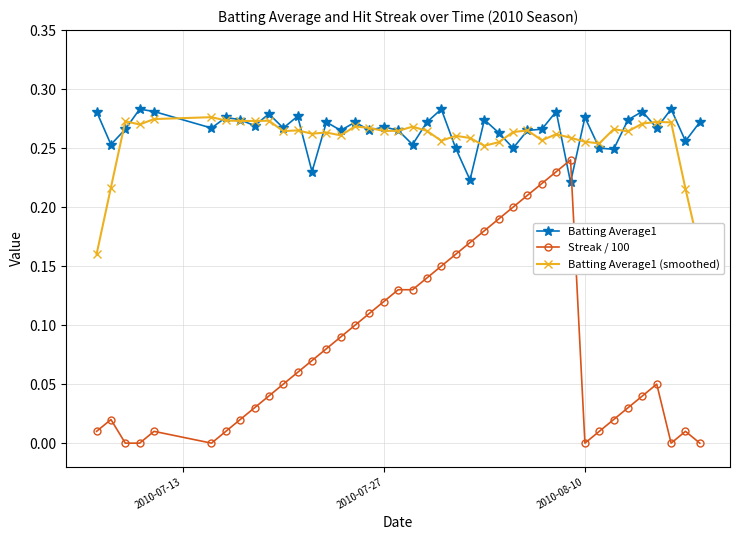

How many times do Streak / 100 and Batting Average1 cross each other?

2